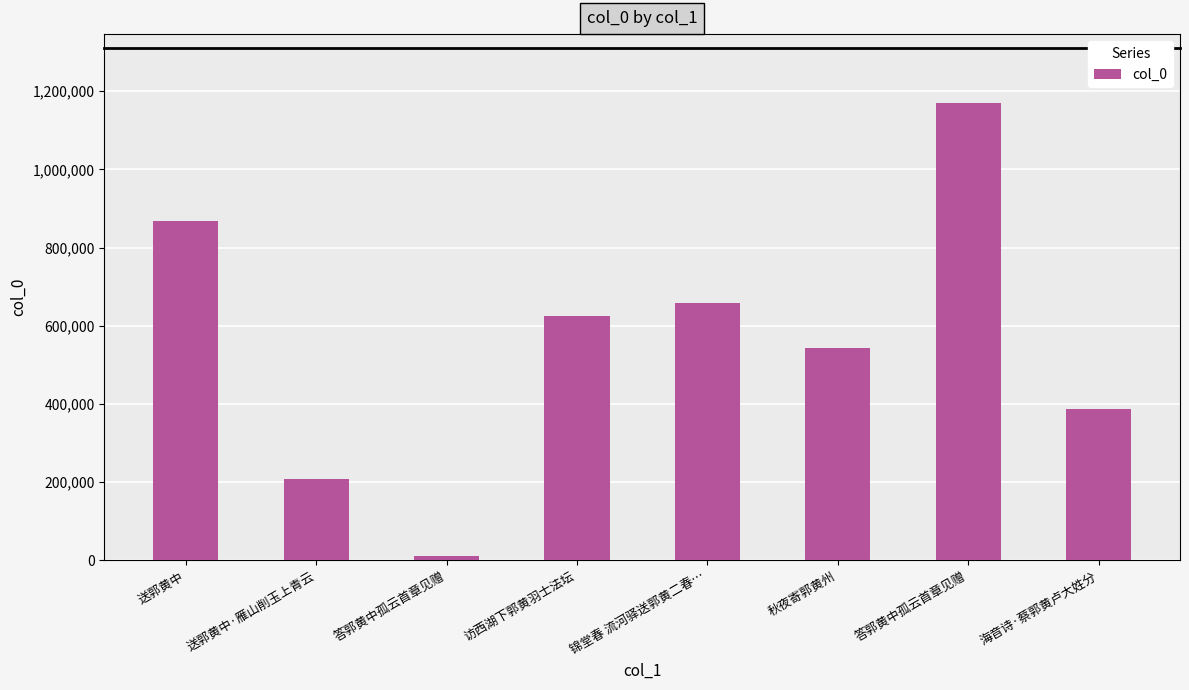

List the labels in order of value, largest first.

答郭黄中孤云首章见赠, 送郭黄中, 锦堂春 流河驿送郭黄二春…, 访西湖下郭黄羽士法坛, 秋夜寄郭黄州, 海音诗·蔡郭黄卢大姓分, 送郭黄中·雁山削玉上青云, 答郭黄中孤云首章见赠